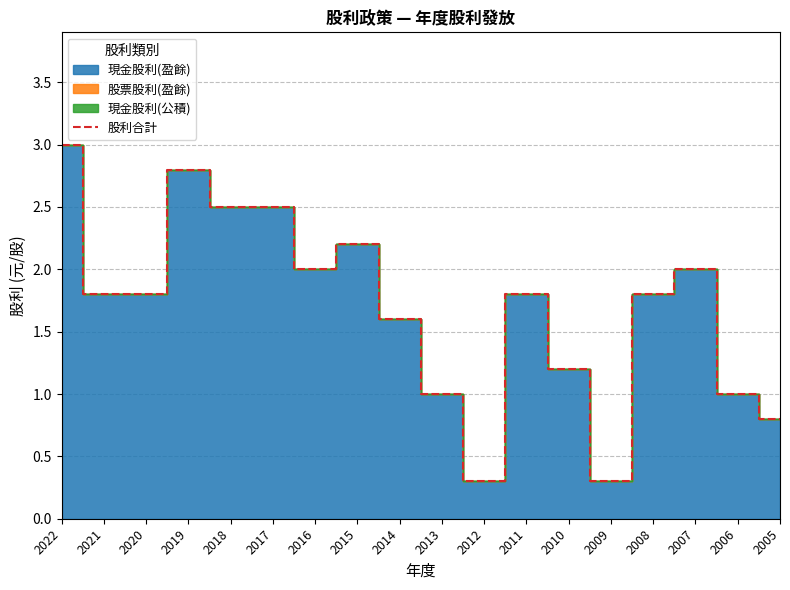

What is the sum of the values at 2018 and 2015?

4.7